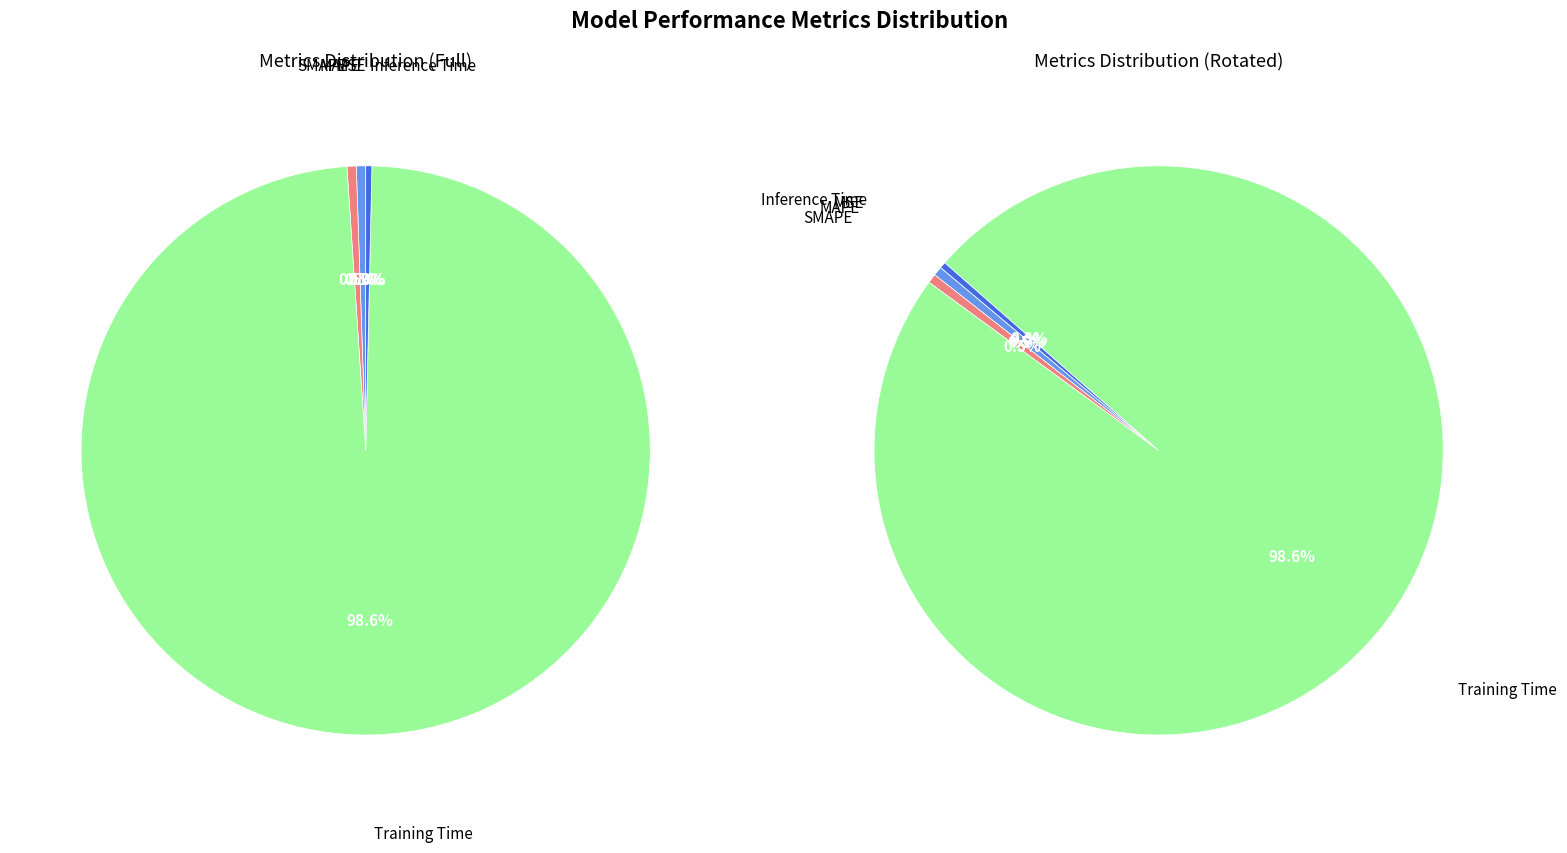

To the nearest percent, what is the average slice percentage?

20%